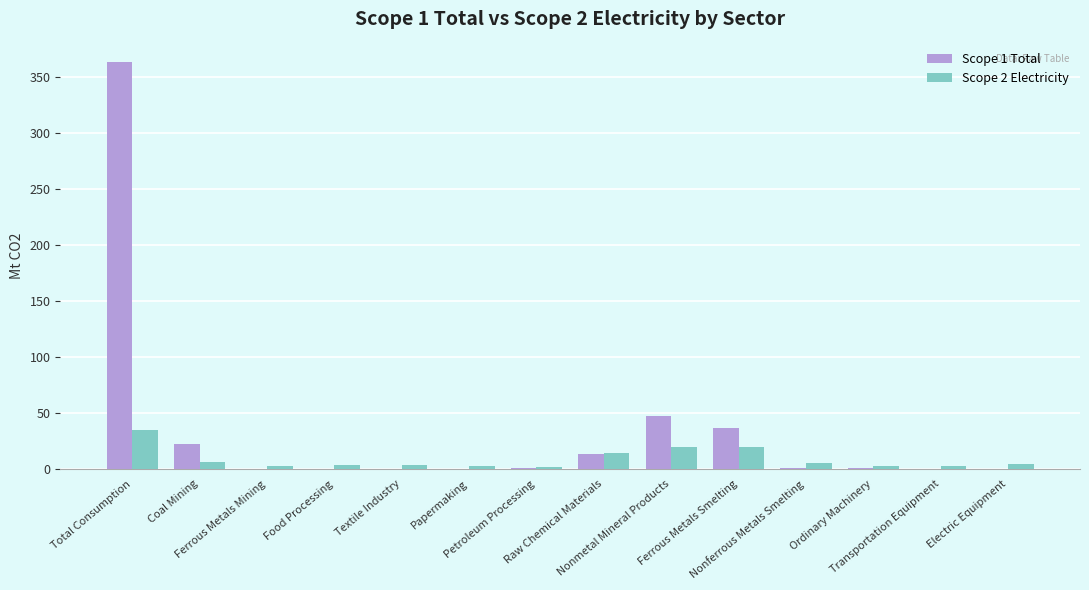

What is the maximum value shown in the chart?

363.3